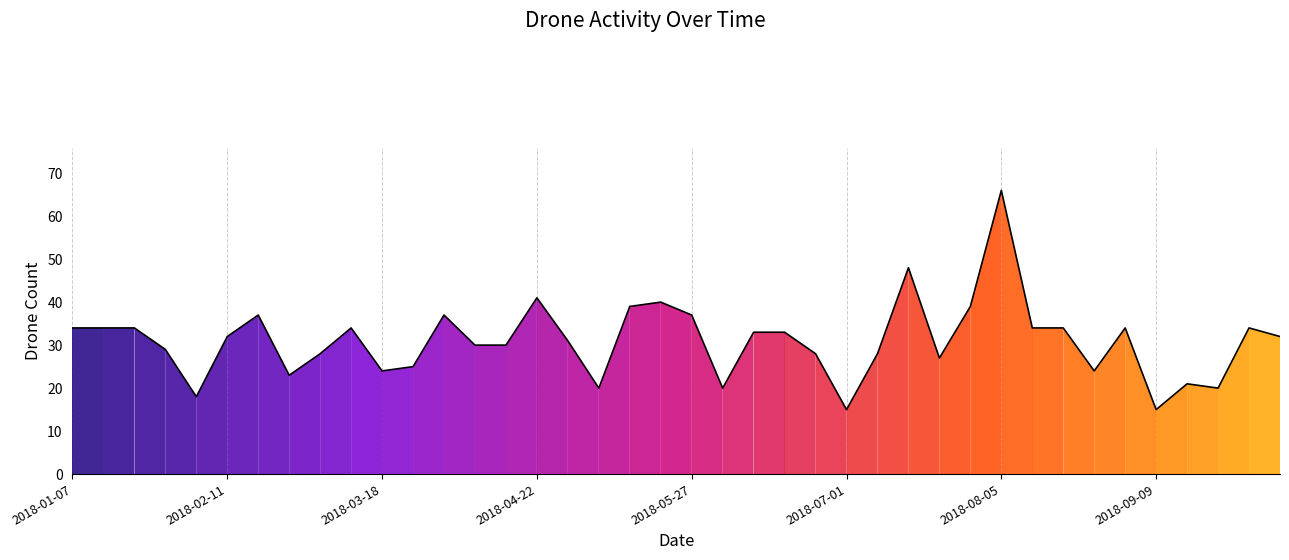

Reading right to left, list all the values displayed in this chart.

32	34	20	21	15	34	24	34	34	66	39	27	48	28	15	28	33	33	20	37	40	39	20	31	41	30	30	37	25	24	34	28	23	37	32	18	29	34	34	34